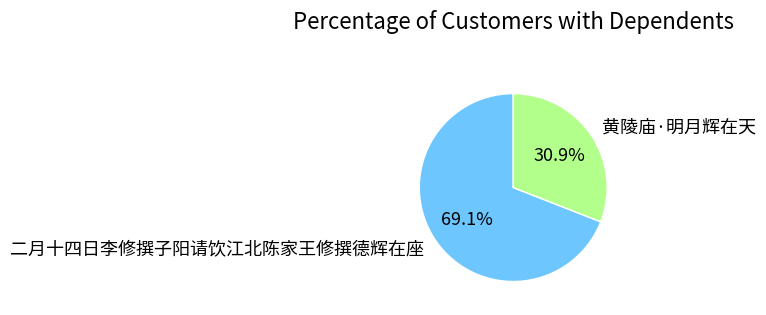

To the nearest percent, what is the difference between the largest and smallest slice percentages?

38%